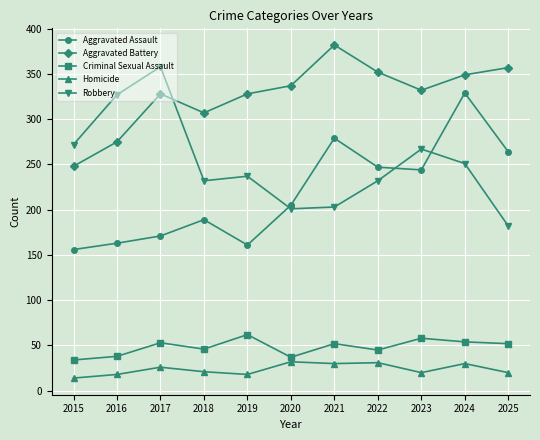

Where is the first local maximum for Robbery?

2017